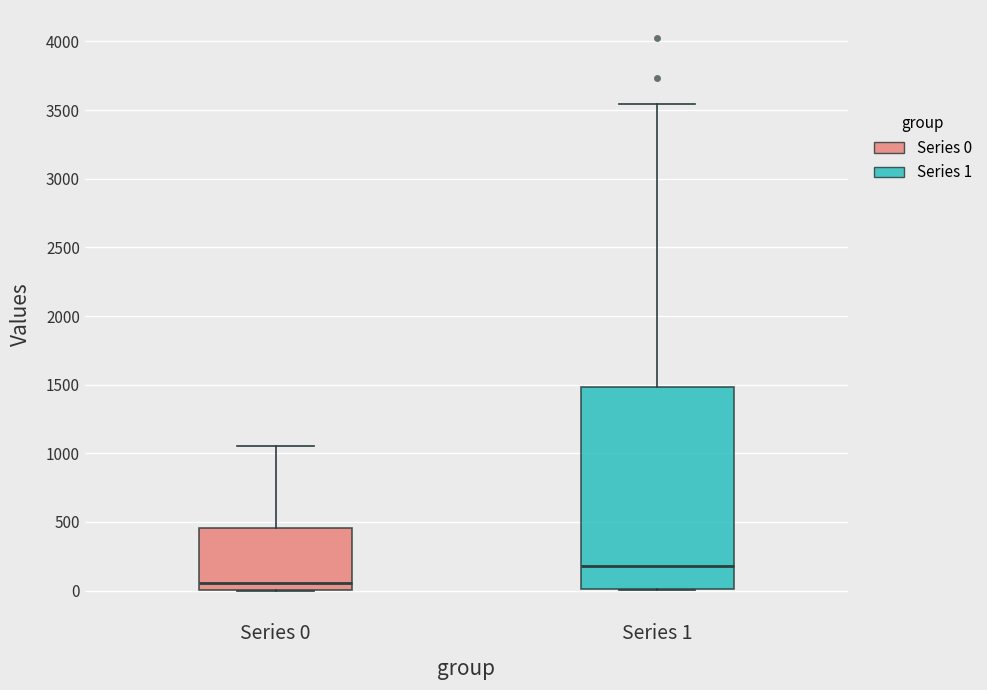

Reading left to right, transcribe this box plot: for each box, give where its median line is, the range the box spans, and where its two whiskers end, as read against the y-axis. The values are not printed on the chart, so give them approximately, as read against the axis.

Series 0: median 50, box 0 to 450, whiskers 0 to 1050
Series 1: median 200, box 0 to 1500, whiskers 0 to 3550